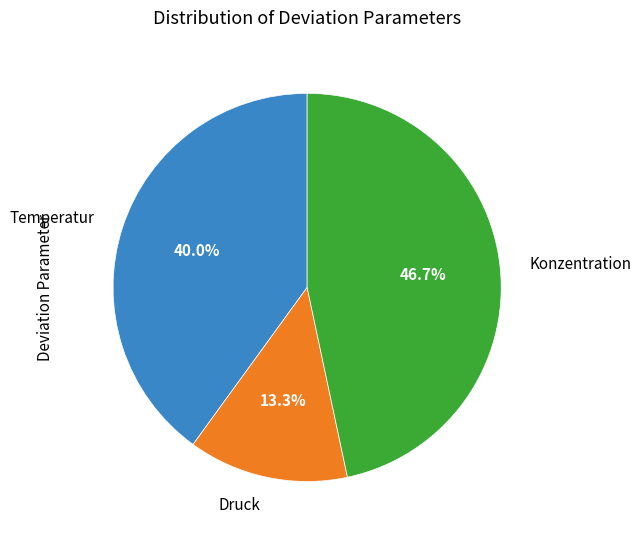

Does any single category account for the majority?

No